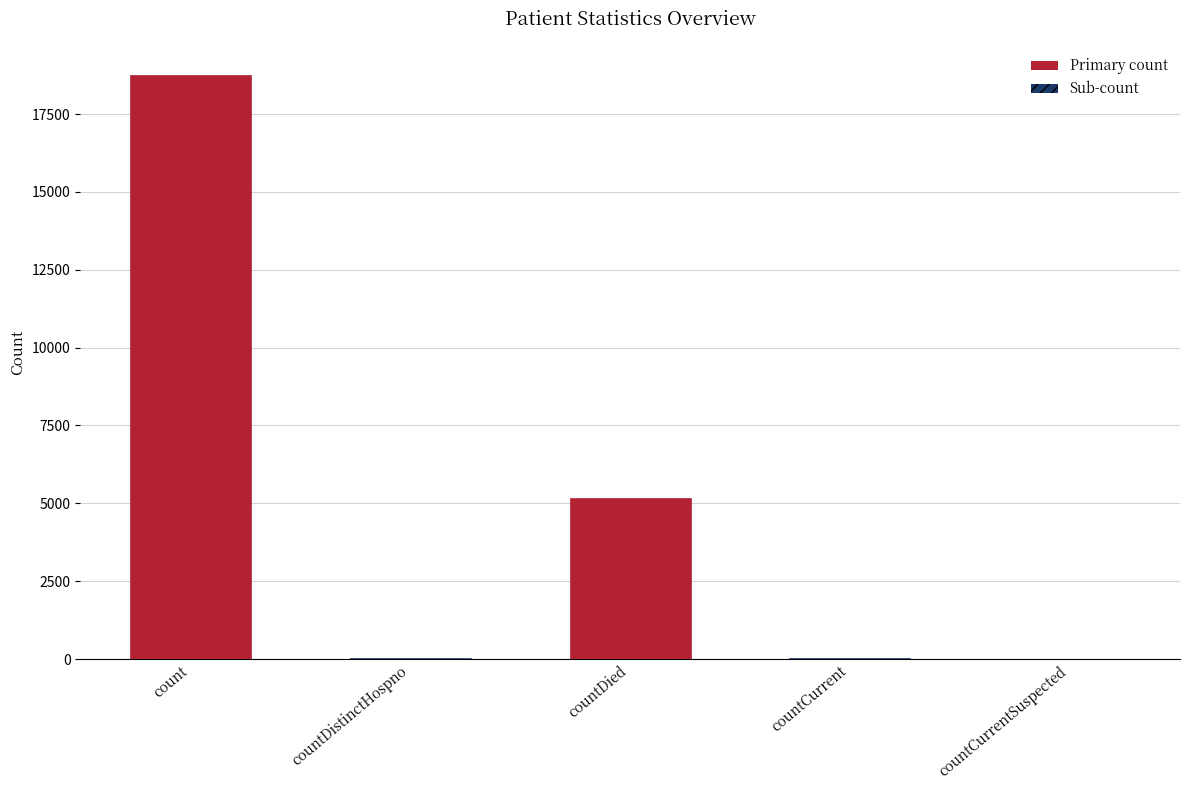

At which label is the value closest to 9374?

countDied